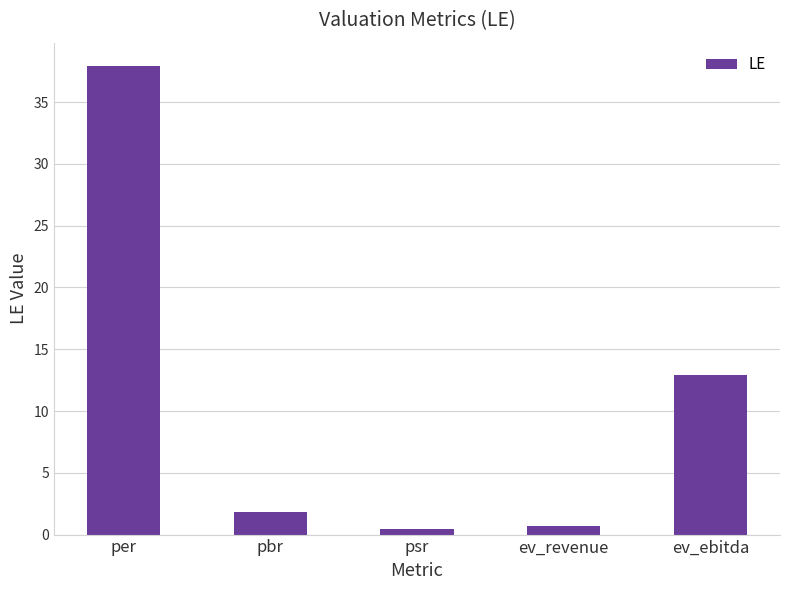

Which category has the highest value across all series?

per